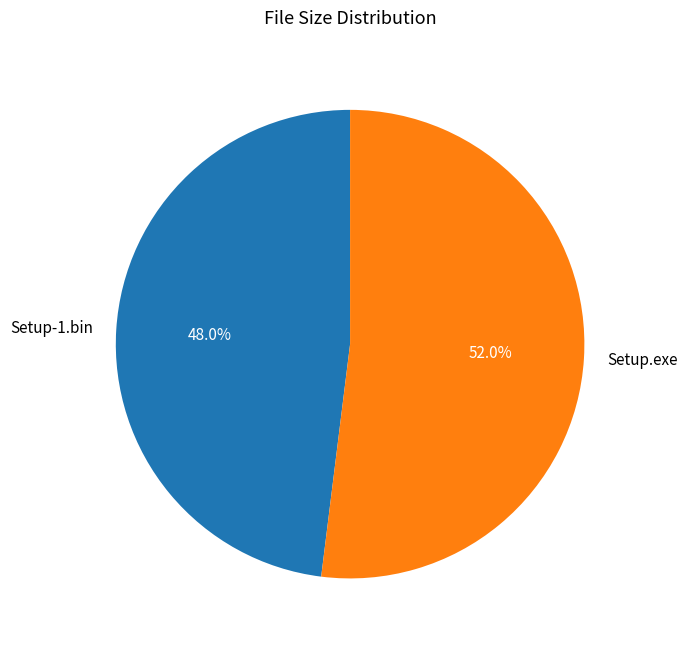

True or false: Setup.exe accounts for 66% of the total.

False